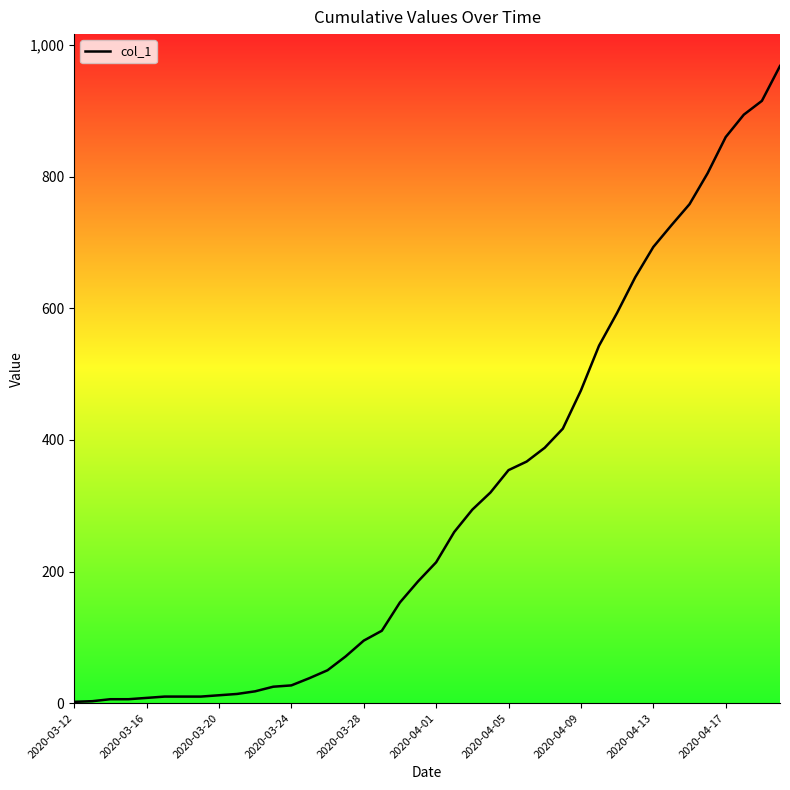

What is the greatest value displayed?

968